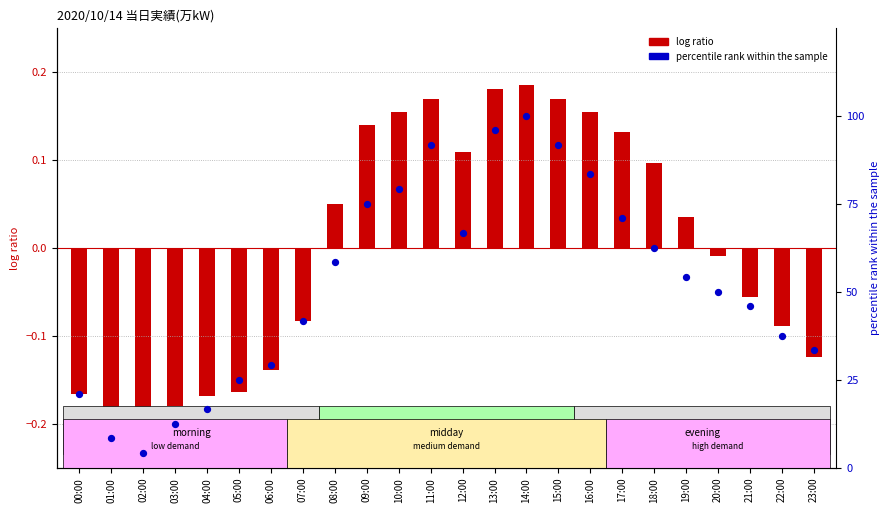

Which series has the largest Y range (max minus min)?

percentile rank within the sample